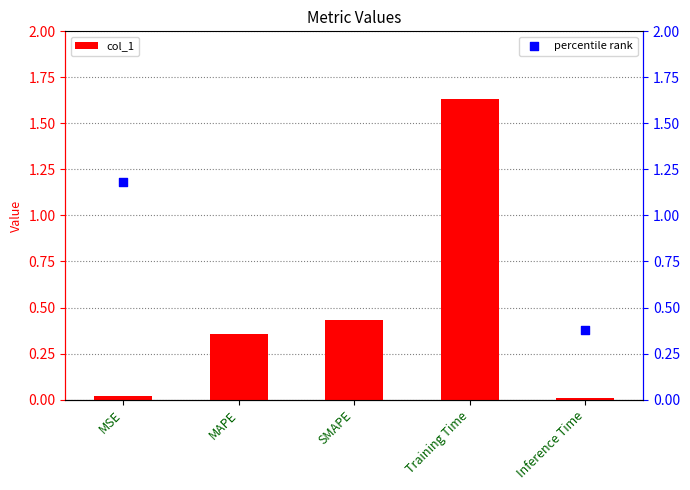

True or false: col_1 has a value of 0.0 at MSE.

True